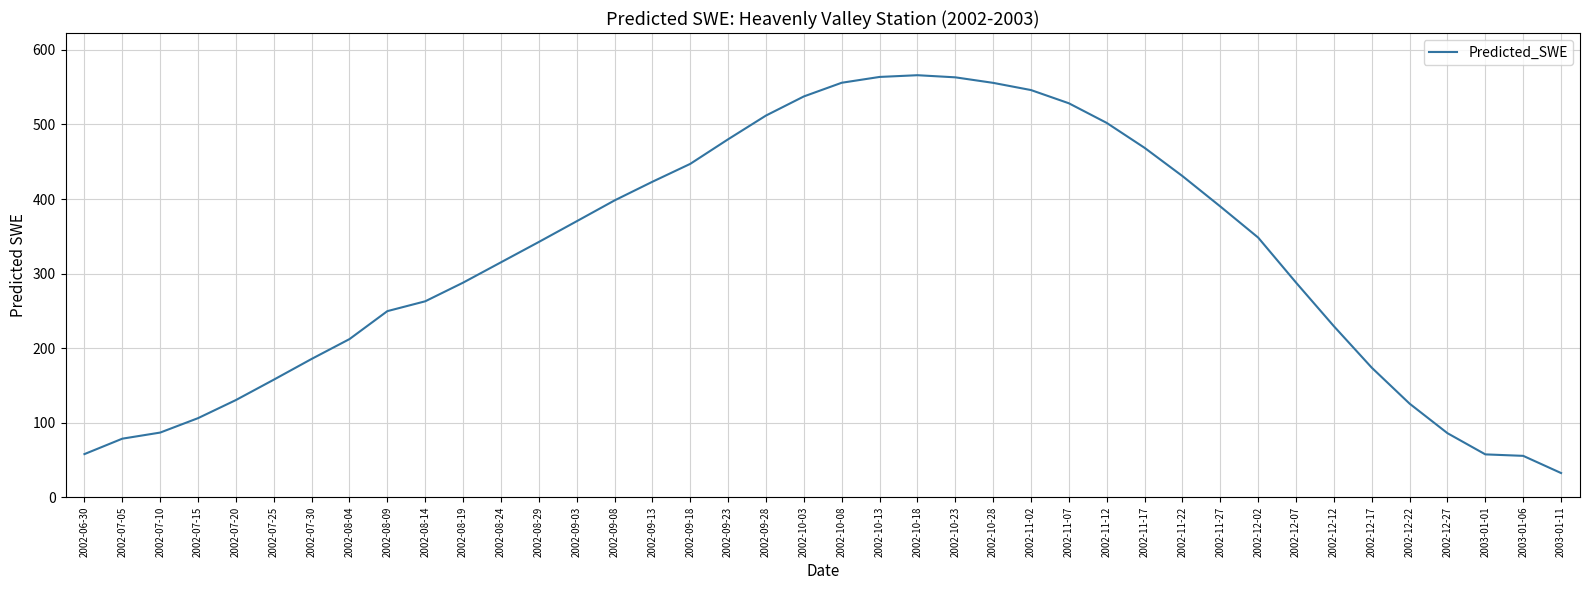

What position from the right is 2002-11-07?

14